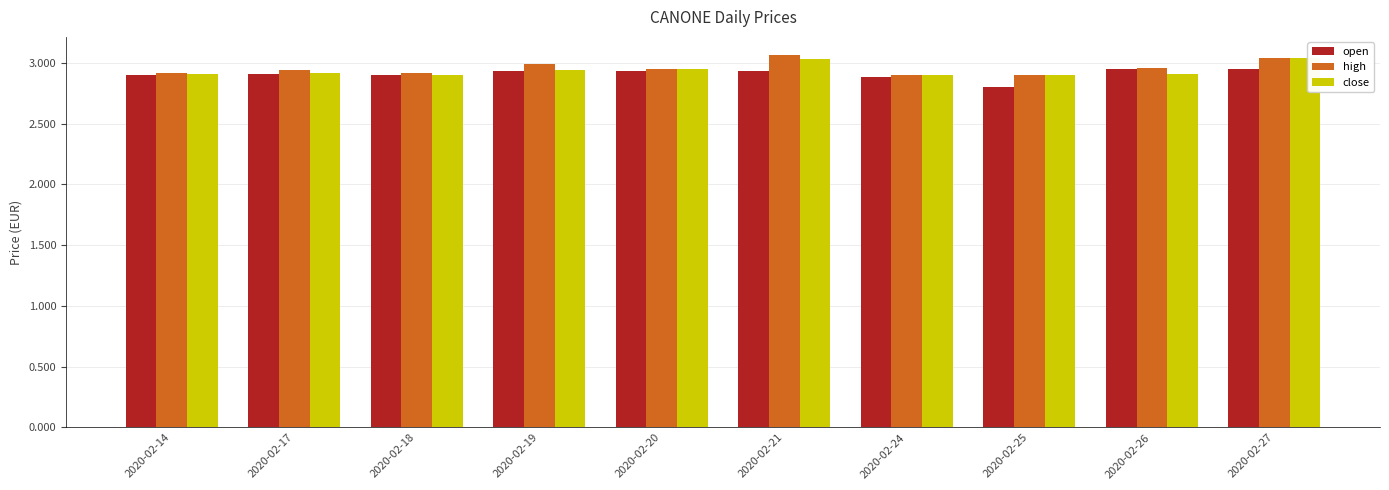

How many groups of bars are there?

10